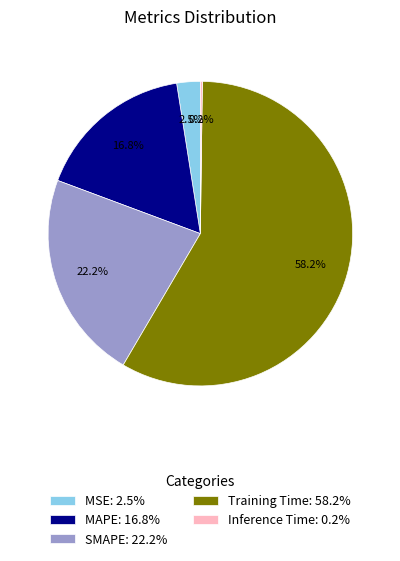

Is there a majority slice in this chart?

Yes